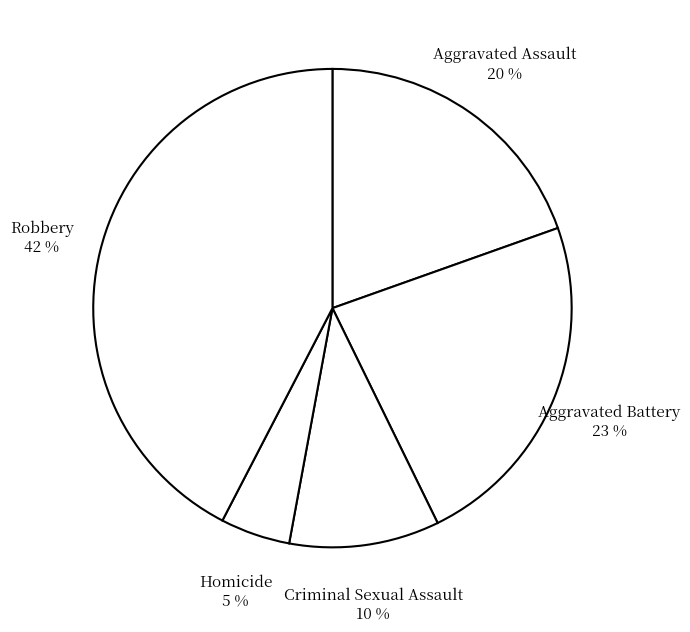

Is Robbery the majority of the pie?

No